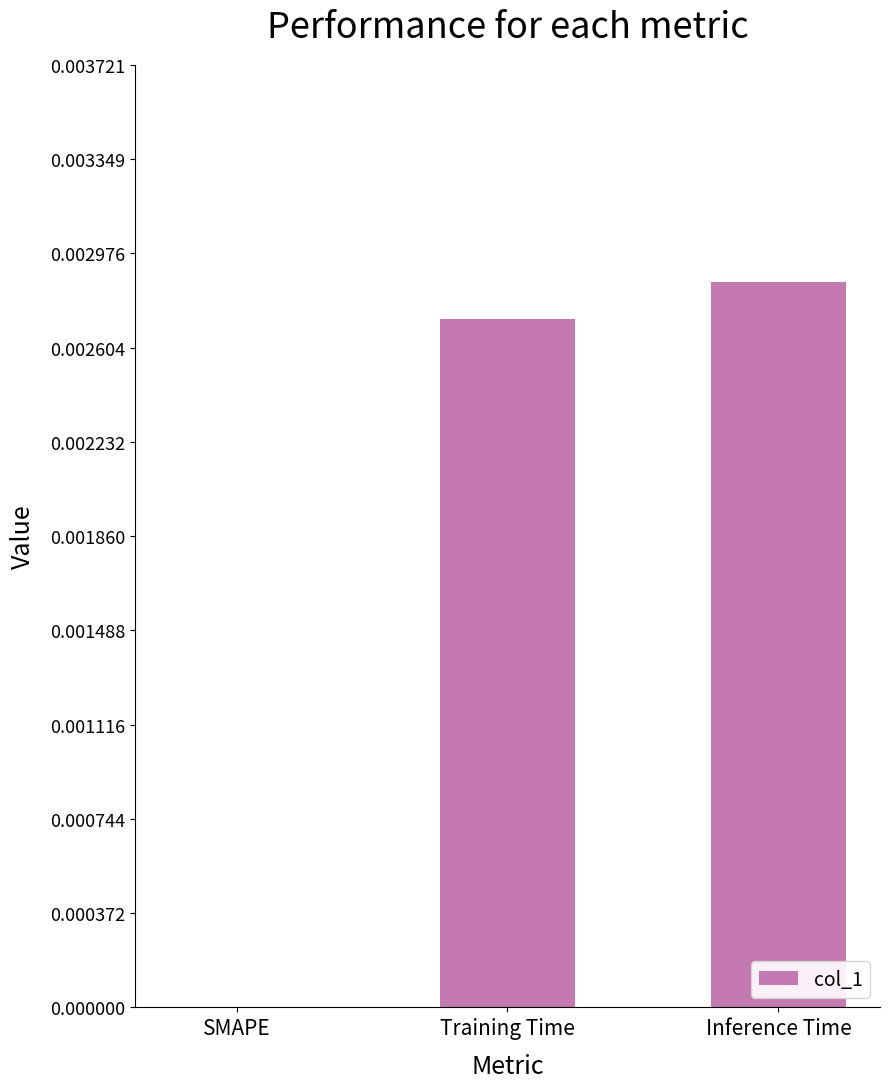

Which category has the highest value across all series?

Inference Time